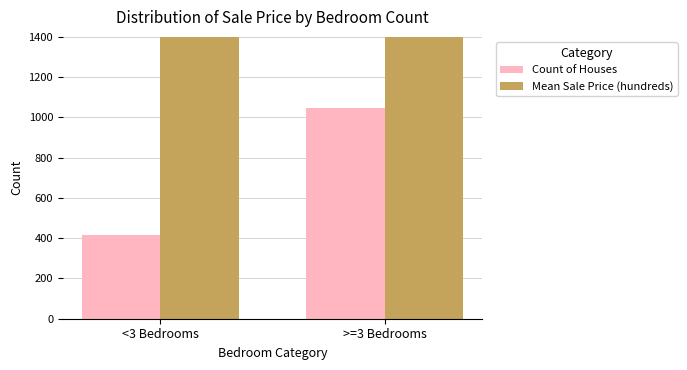

Reading left to right, transcribe all the data shown in this chart.

Count of Houses: 414	1046
Mean Sale Price (hundreds): 1609	1888